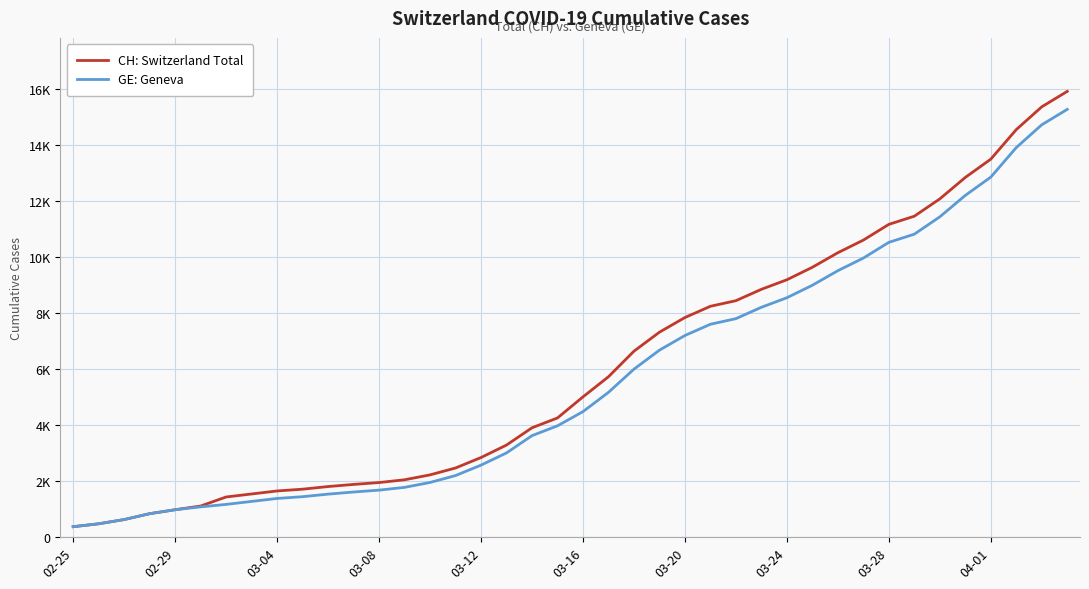

True or false: GE: Geneva and CH: Switzerland Total cross at least once.

False